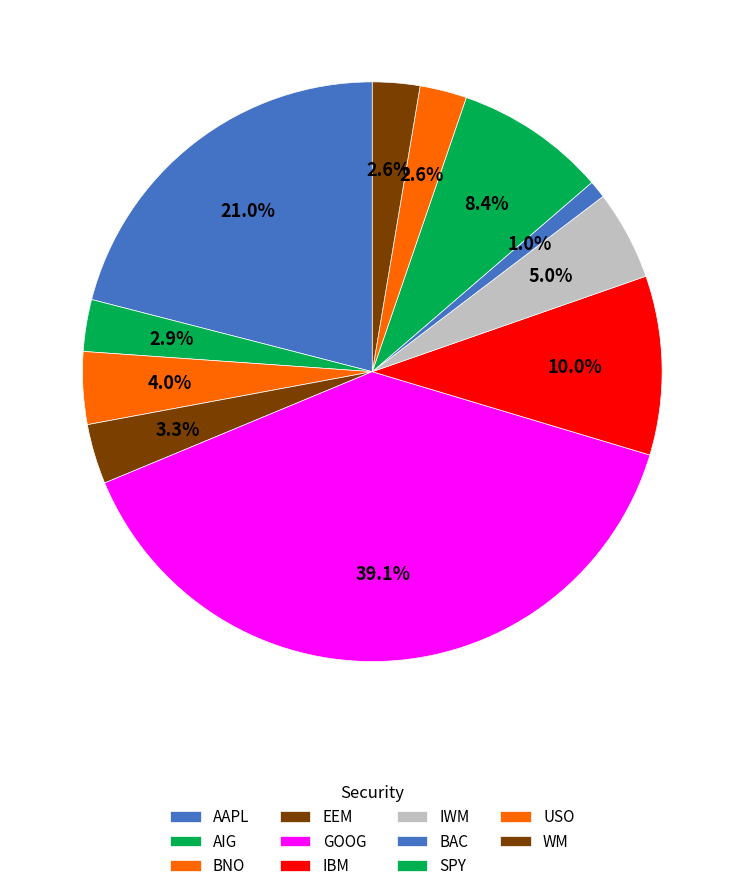

Combined, do SPY and EEM account for over 50%?

No